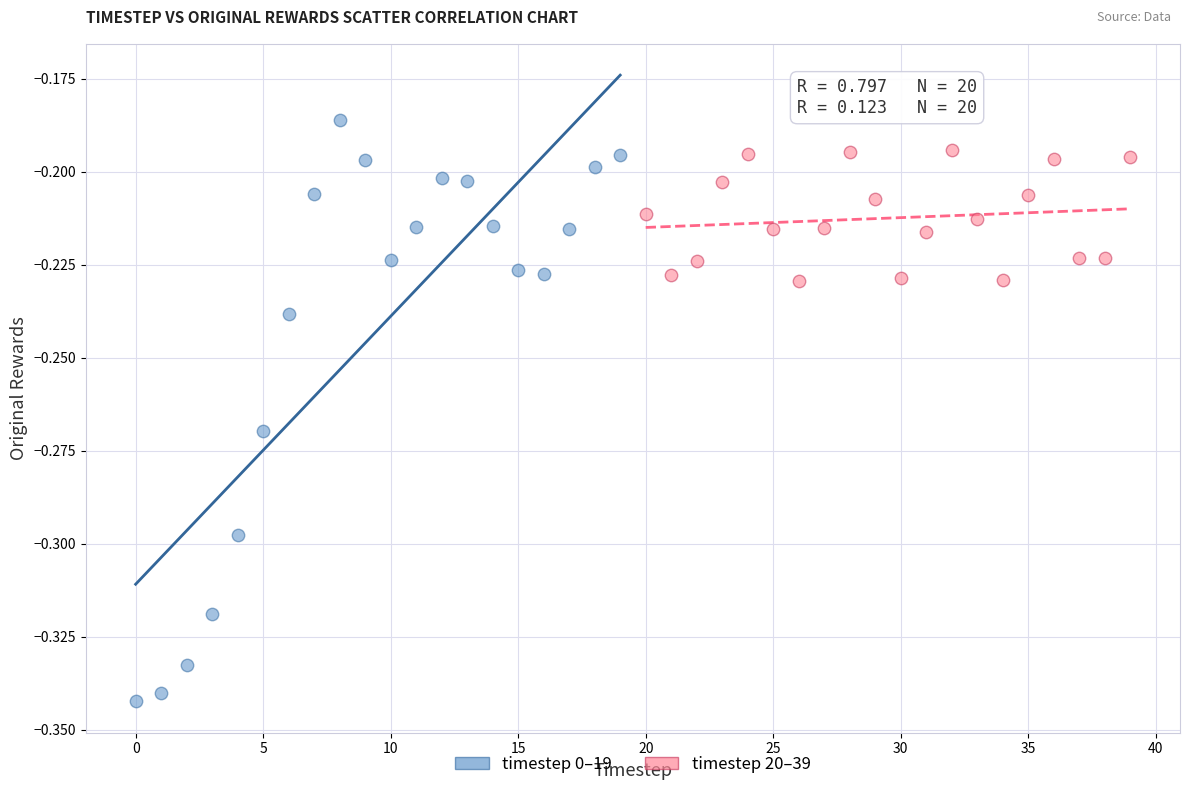

What are all the series names shown in the legend?

timestep 0–19, timestep 20–39